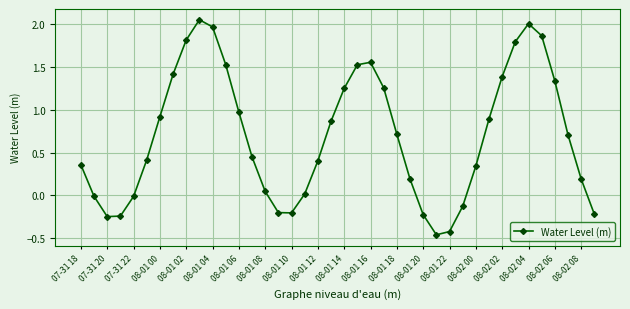

How many distinct data groups are displayed?

1